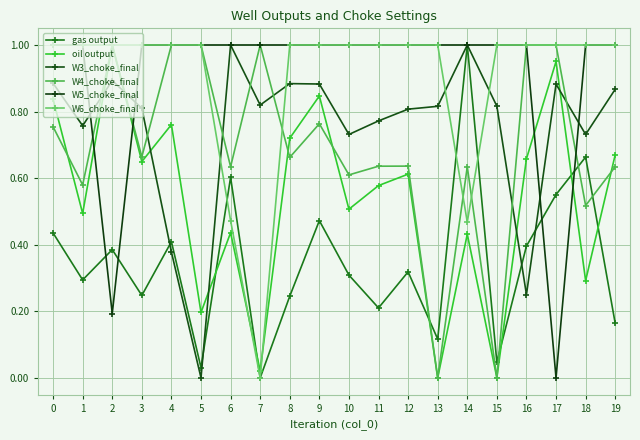

True or false: W6_choke_final and oil output cross at least once.

True